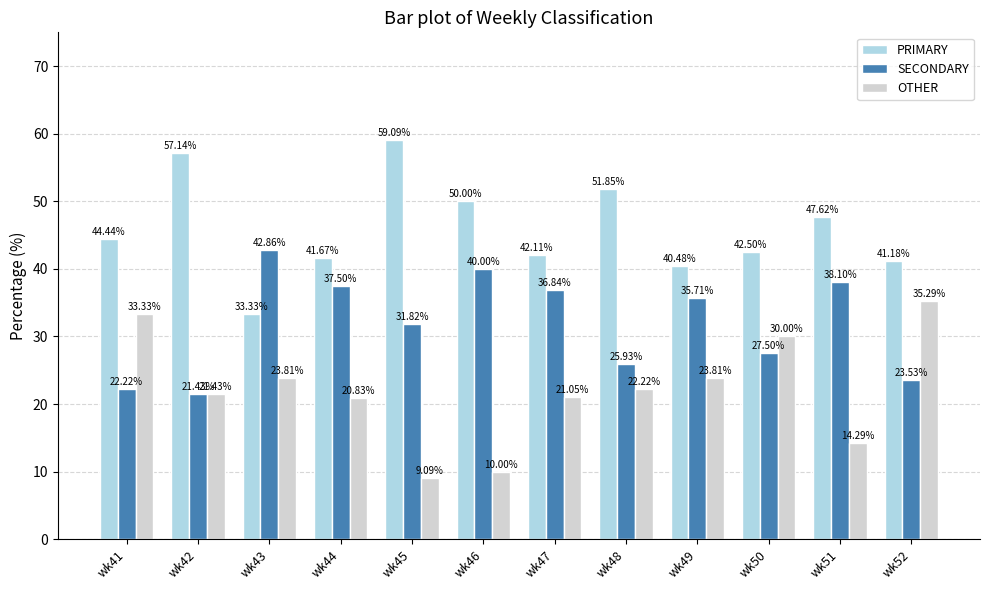

Which series has the widest spread of values?

OTHER